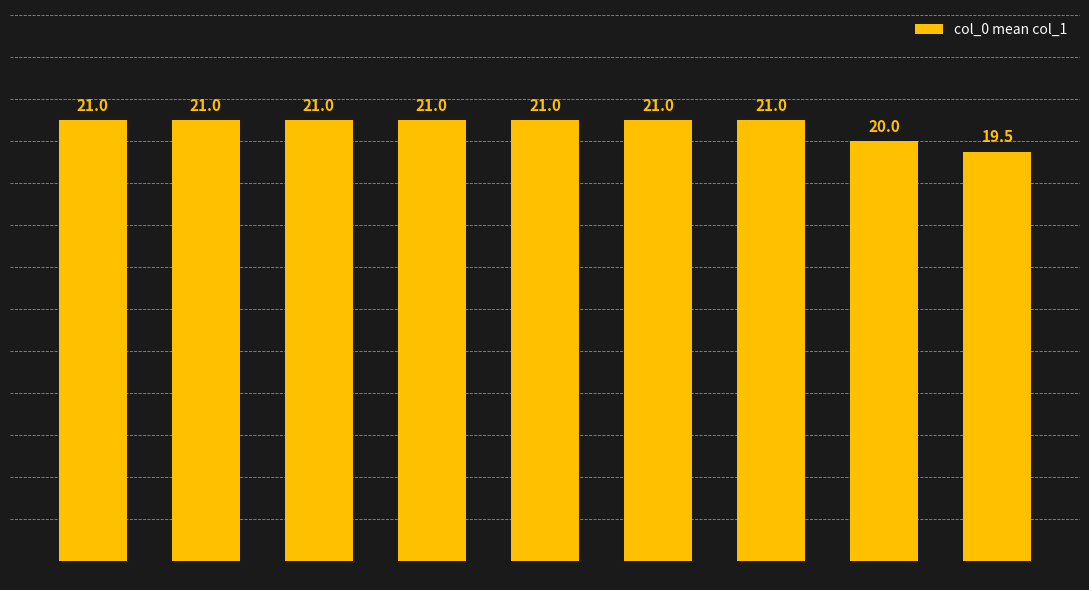

Is it true that the value at 101 is 5.6?

False